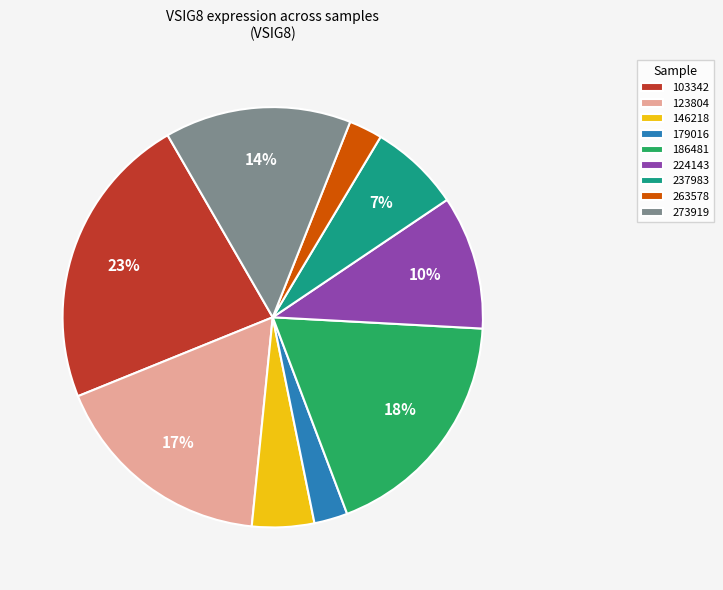

True or false: 237983 accounts for 12% of the total.

False